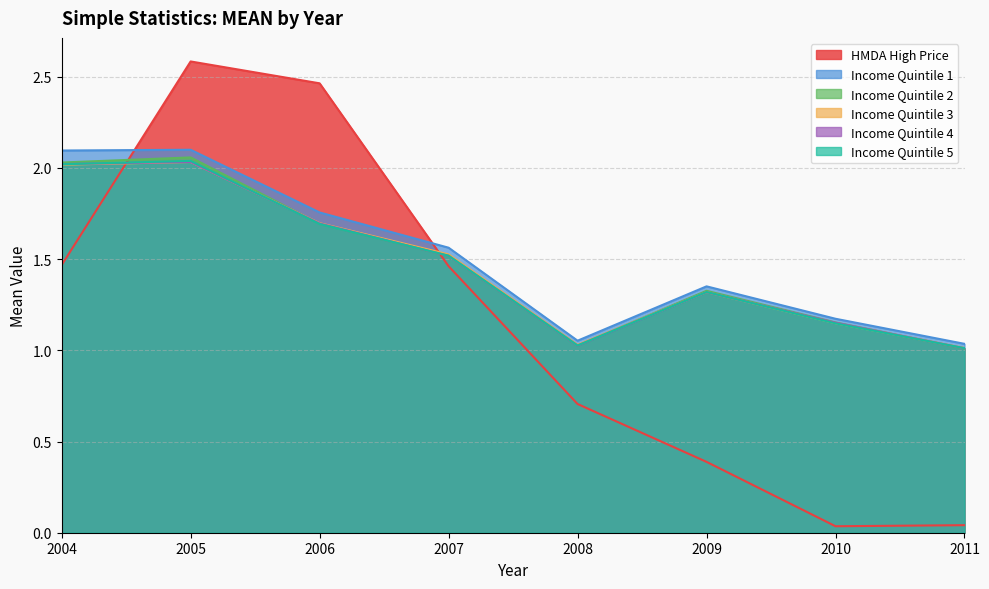

True or false: Income Quintile 1 has a value of 0.3 at 2008.

False